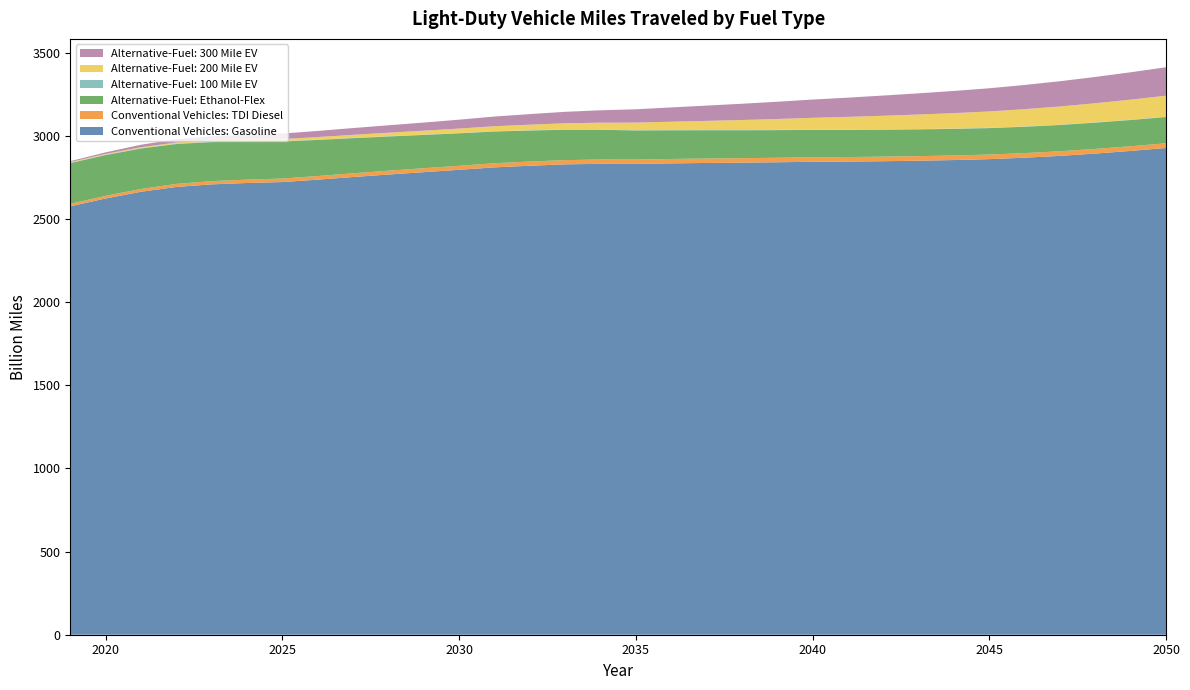

Reading left to right, what are all the values shown in this chart?

Conventional Vehicles: Gasoline: 2576.9	2624.1	2664.5	2693.6	2709.0	2717.3	2722.9	2737.4	2753.2	2768.2	2782.4	2796.6	2811.2	2821.1	2829.3	2832.6	2831.9	2835.3	2837.7	2839.7	2842.0	2844.7	2846.0	2848.3	2851.3	2855.3	2860.7	2869.5	2880.4	2894.3	2910.2	2927.8
Conventional Vehicles: TDI Diesel: 15.1	15.8	16.9	18.2	19.4	20.2	21.0	21.7	22.4	23.1	23.6	24.2	24.7	25.1	25.5	25.9	26.1	26.4	26.6	26.8	27.0	27.2	27.3	27.4	27.4	27.5	27.5	27.6	27.8	27.9	28.1	28.3
Alternative-Fuel: Ethanol-Flex: 244.8	245.1	243.2	239.9	235.1	229.3	223.0	217.1	211.3	205.7	200.3	195.4	190.9	186.6	182.6	178.9	175.4	172.5	170.1	168.0	166.2	164.7	163.3	162.0	160.9	159.9	159.1	158.5	158.0	157.8	157.8	157.9
Alternative-Fuel: 100 Mile EV: 2.4	2.4	2.4	2.4	2.3	2.2	2.1	2.0	1.9	1.8	1.8	1.7	1.6	1.5	1.5	1.4	1.4	1.4	1.4	1.5	1.5	1.5	1.6	1.7	1.7	1.8	1.8	1.9	2.0	2.0	2.1	2.1
Alternative-Fuel: 200 Mile EV: 3.7	4.5	5.5	6.5	7.8	9.6	12.3	15.1	18.0	20.8	23.7	26.8	30.1	33.7	37.4	41.4	45.6	50.2	55.0	60.2	65.5	71.1	76.7	82.2	87.7	93.0	98.4	103.9	109.3	114.9	120.5	126.1
Alternative-Fuel: 300 Mile EV: 5.6	9.5	14.8	20.0	24.8	29.2	33.2	37.0	40.9	44.8	48.9	53.4	58.4	63.6	69.0	74.5	80.1	86.0	91.9	97.9	103.8	109.8	115.7	121.6	127.5	133.5	139.4	145.6	151.8	158.2	164.6	171.1